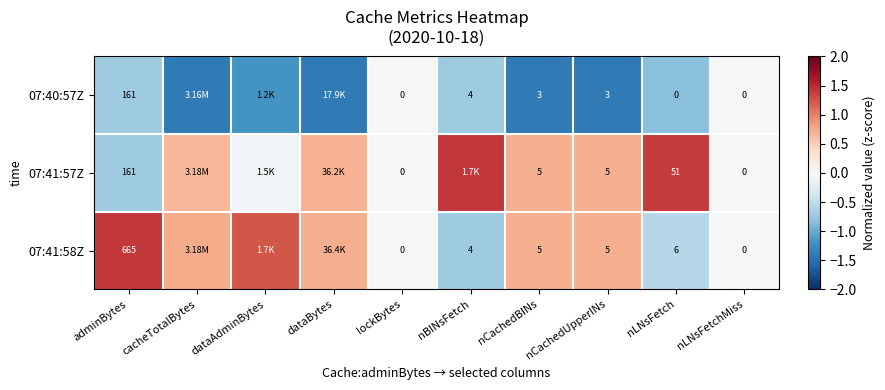

Is the value of 07:41:57Z at nCachedBINs greater than the value of 07:41:58Z at nBINsFetch?

Yes